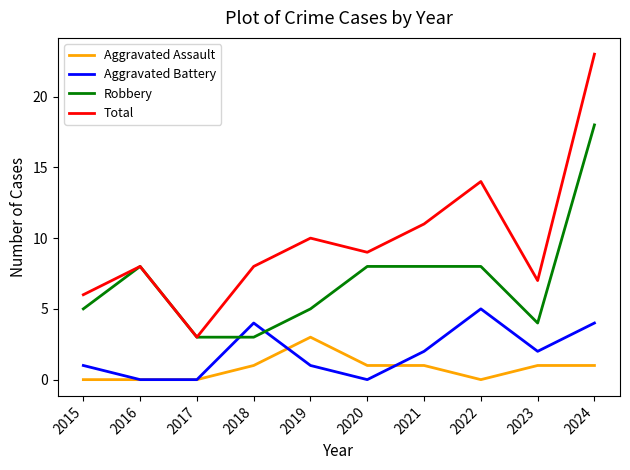

How many intersections are there between Robbery and Aggravated Battery?

2